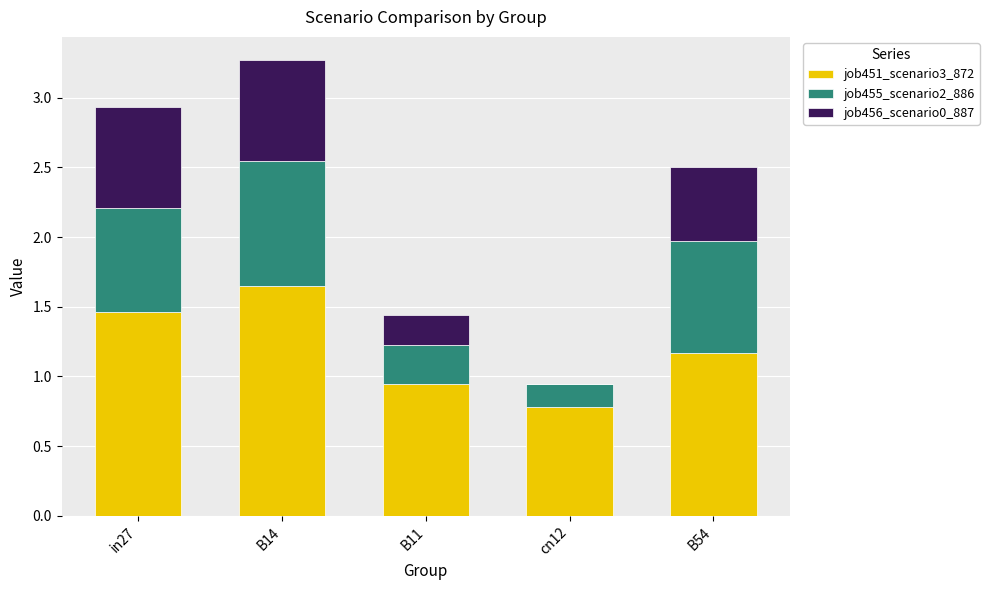

What are all the series names shown in the legend?

job451_scenario3_872, job455_scenario2_886, job456_scenario0_887